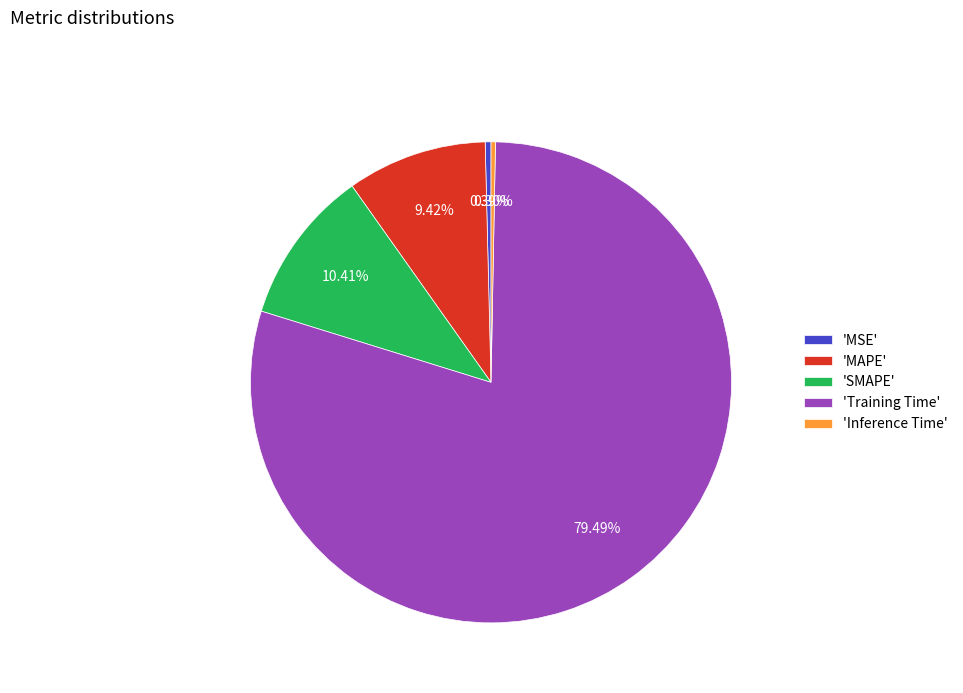

To the nearest percent, what is the difference between the largest and smallest slice percentages?

79%